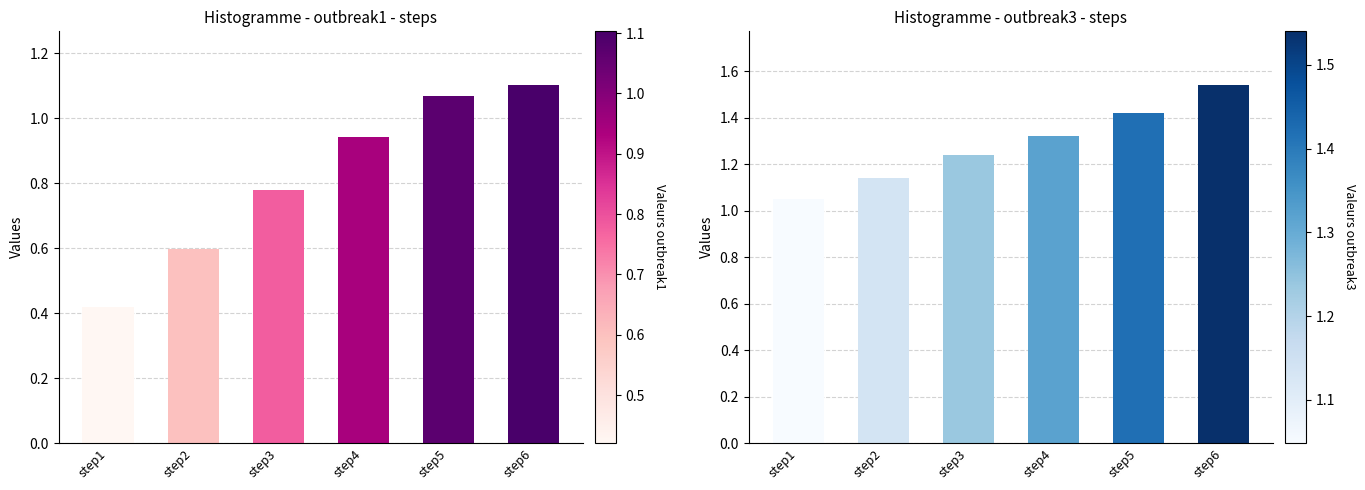

Is it true that outbreak1 equals 1.1 at step5?

True